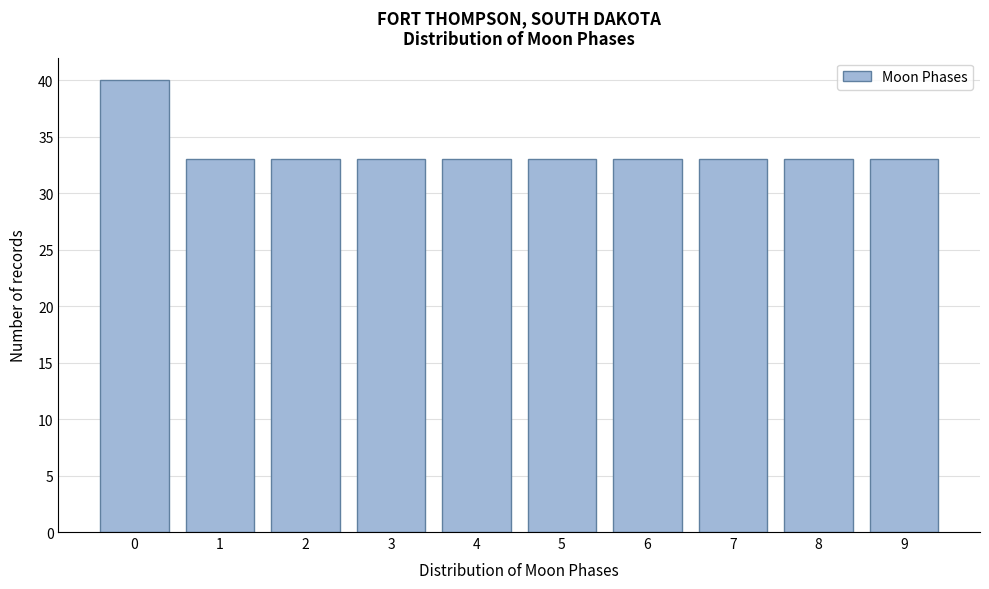

Reading left to right, list all the values displayed in this chart.

40	33	33	33	33	33	33	33	33	33